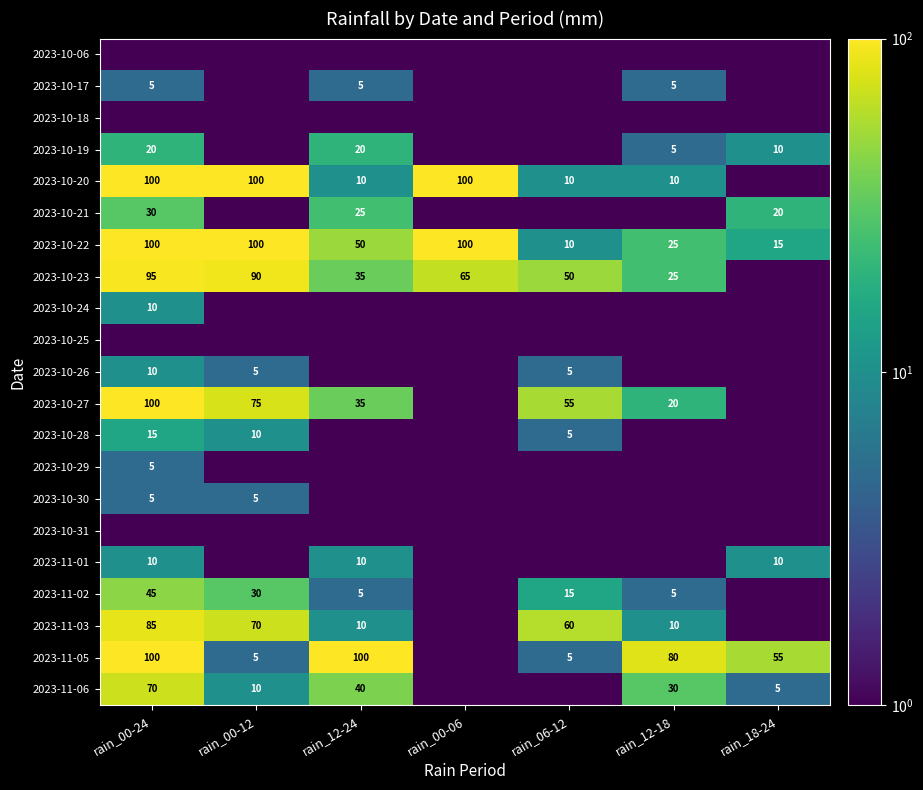

What is the difference between the 2023-11-02 values at rain_00-24 and rain_00-12?

15.0